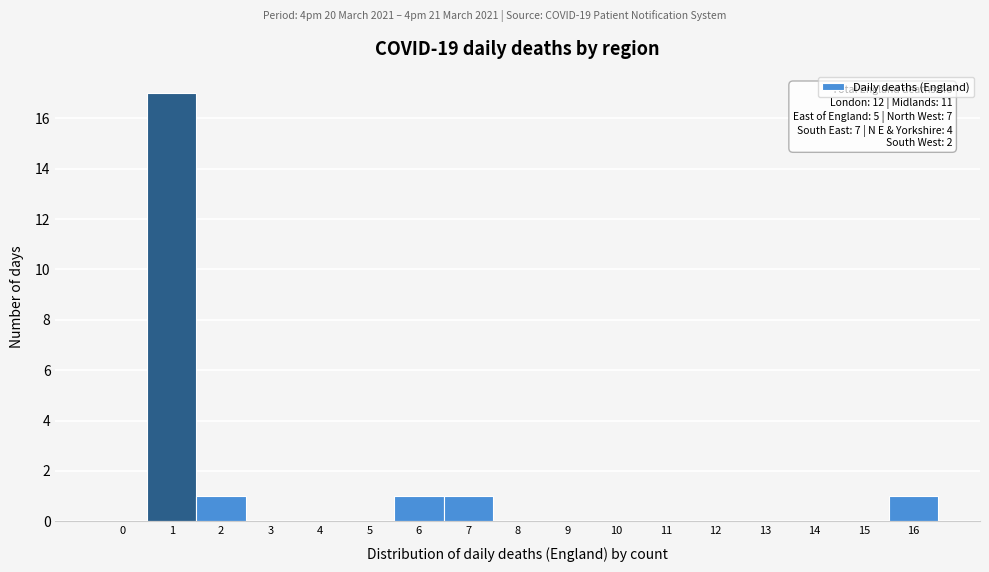

Reading left to right, what are all the values shown in this chart?

0=0	1=17	2=1	3=0	4=0	5=0	6=1	7=1	8=0	9=0	10=0	11=0	12=0	13=0	14=0	15=0	16=1